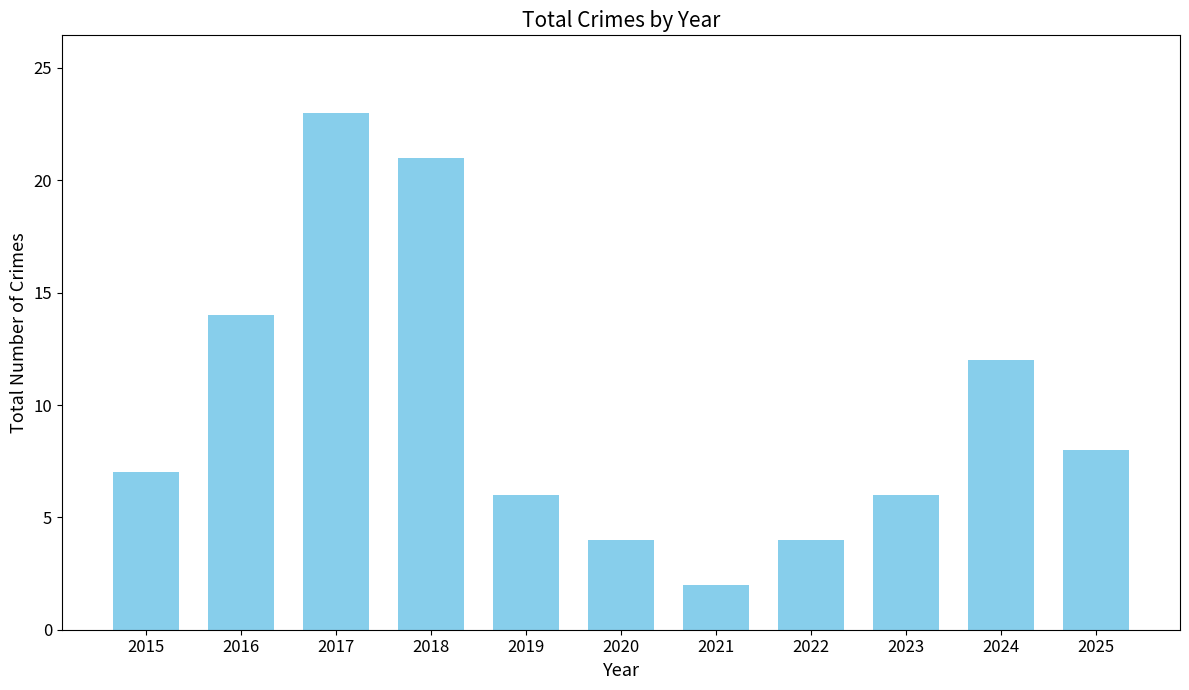

What is the sum of the values at 2022 and 2015?

11